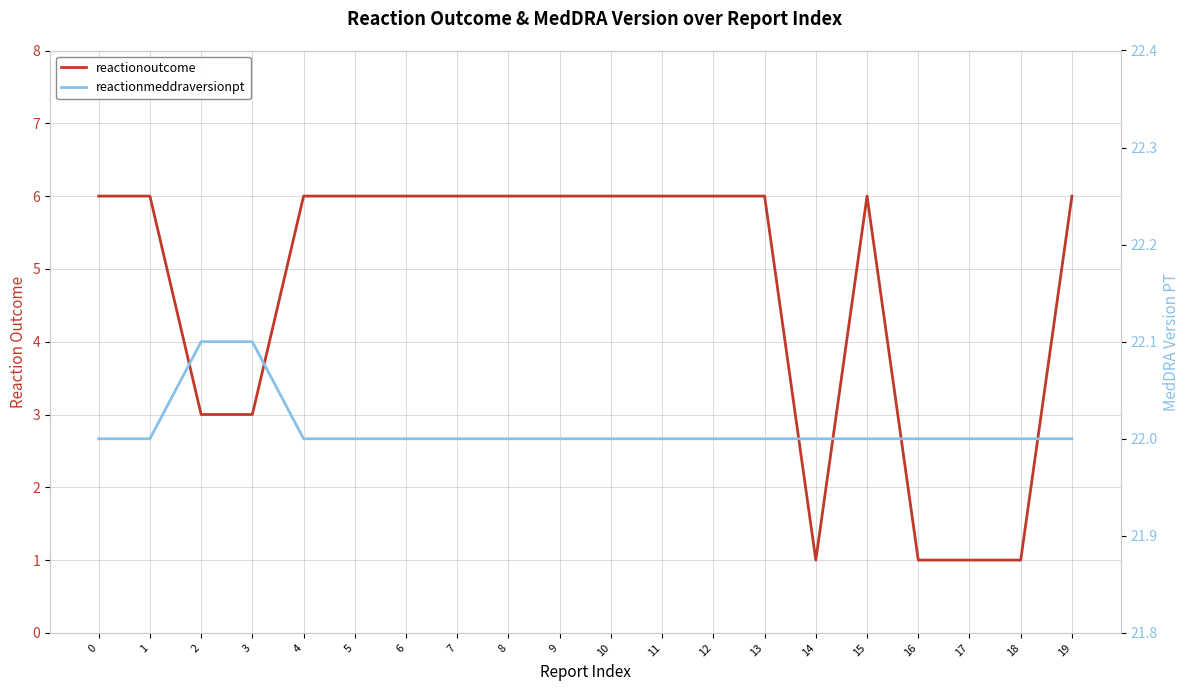

How many values in the reactionmeddraversionpt series exceed 22?

2